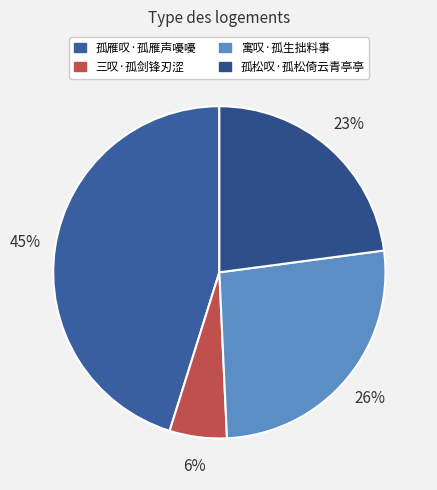

Rank the categories by value from lowest to highest.

三叹·孤剑锋刃涩, 孤松叹·孤松倚云青亭亭, 寓叹·孤生拙料事, 孤雁叹·孤雁声嚘嚘